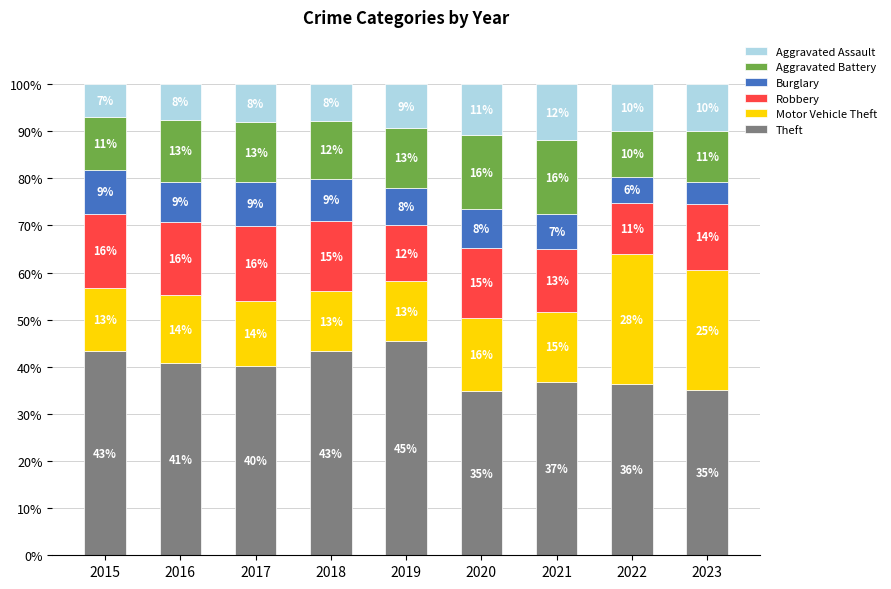

Does the chart contain stacked bars?

Yes